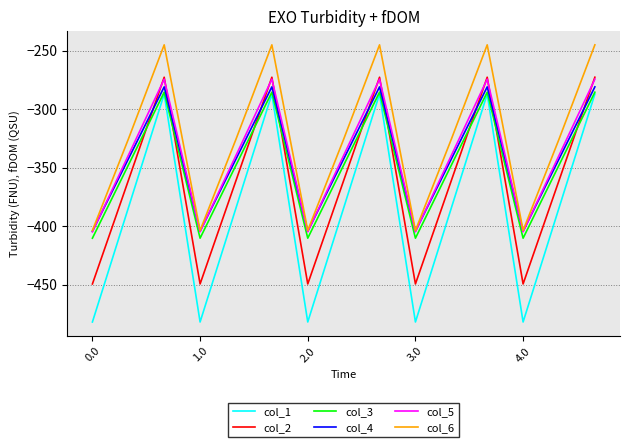

What is the maximum value for col_6?

-245.0